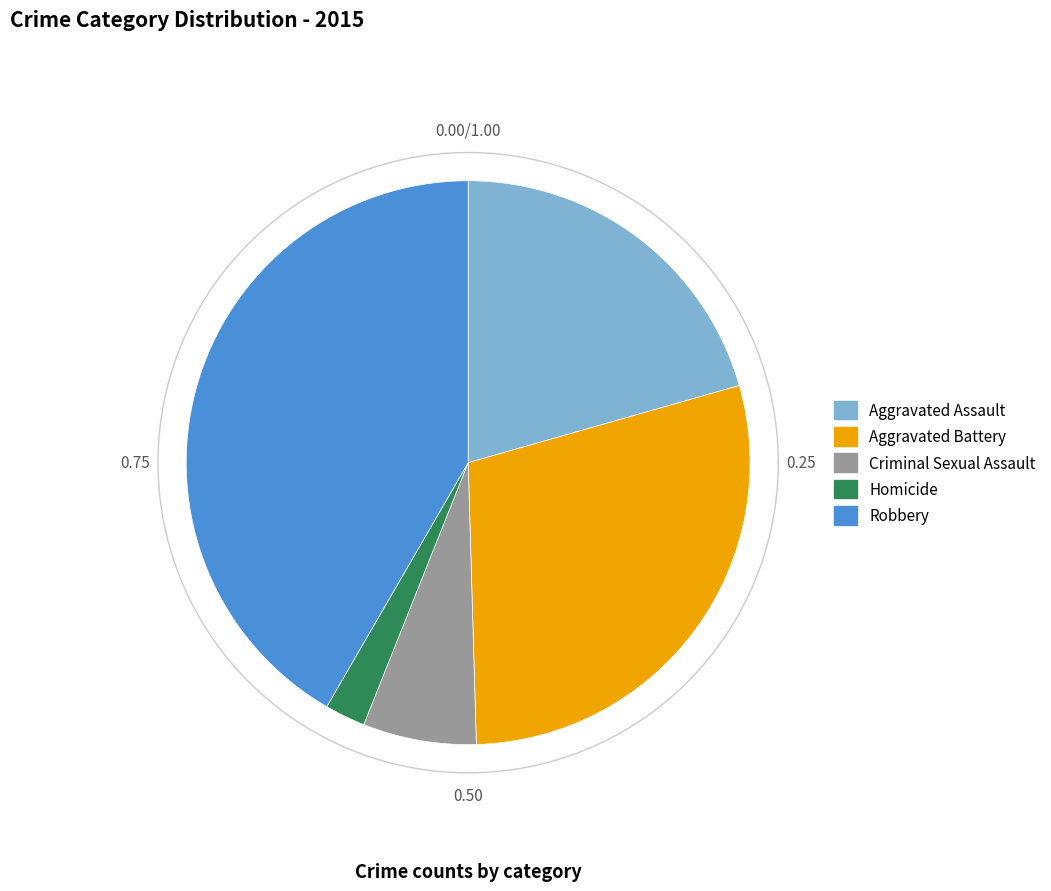

Rank the categories by value from highest to lowest.

Robbery, Aggravated Battery, Aggravated Assault, Criminal Sexual Assault, Homicide